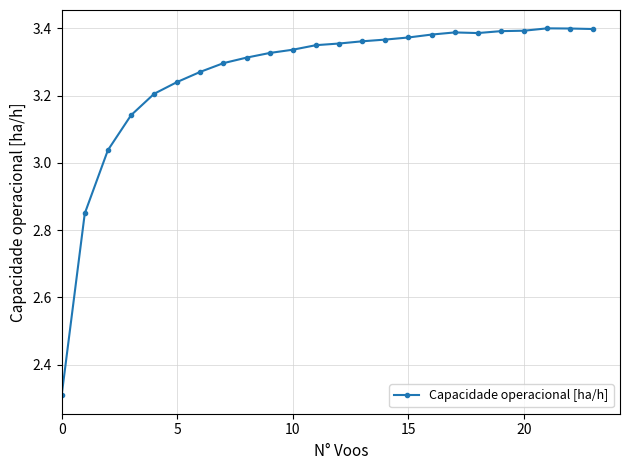

What is the smallest value displayed?

2.3